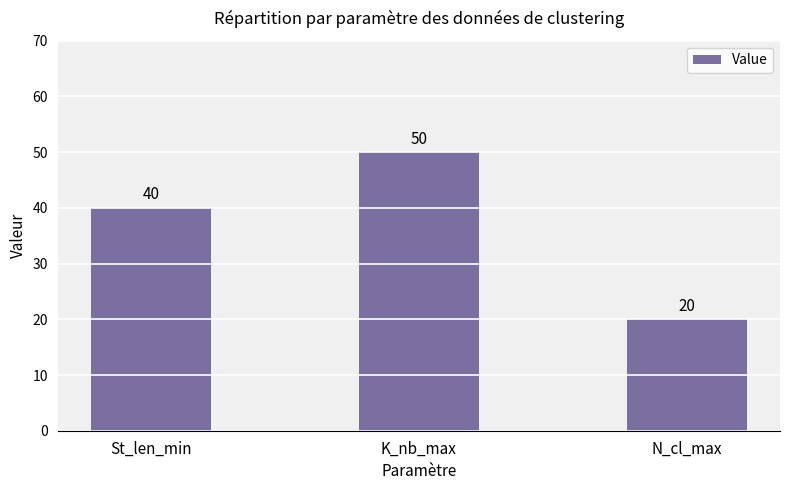

List the labels in order of value, largest first.

K_nb_max, St_len_min, N_cl_max